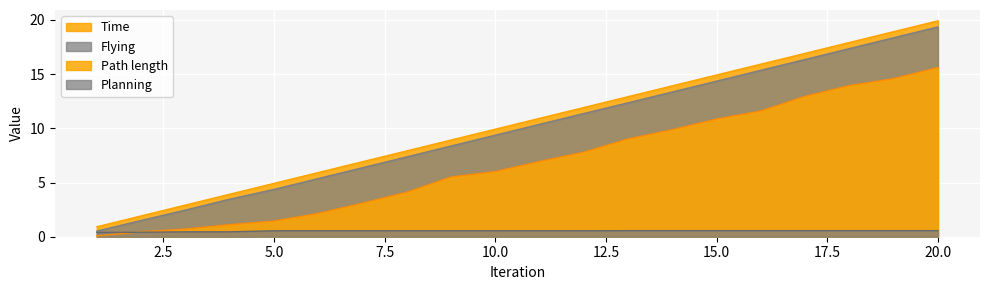

Reading left to right, extract all data points from this chart.

Path length: 0.1	0.4	0.7	1.1	1.4	2.1	3.1	4.1	5.5	6.0	6.9	7.8	9.0	9.9	10.9	11.6	12.9	13.9	14.6	15.6
Time: 0.9	1.9	2.9	3.9	4.9	5.9	6.9	7.9	8.9	9.9	10.9	11.9	12.9	13.9	14.9	15.9	16.9	17.9	18.9	19.9
Flying: 0.5	1.5	2.5	3.5	4.4	5.4	6.4	7.4	8.4	9.4	10.4	11.4	12.4	13.4	14.4	15.4	16.4	17.4	18.4	19.4
Planning: 0.4	0.4	0.5	0.5	0.5	0.5	0.5	0.5	0.5	0.5	0.5	0.5	0.6	0.6	0.6	0.6	0.6	0.6	0.6	0.6